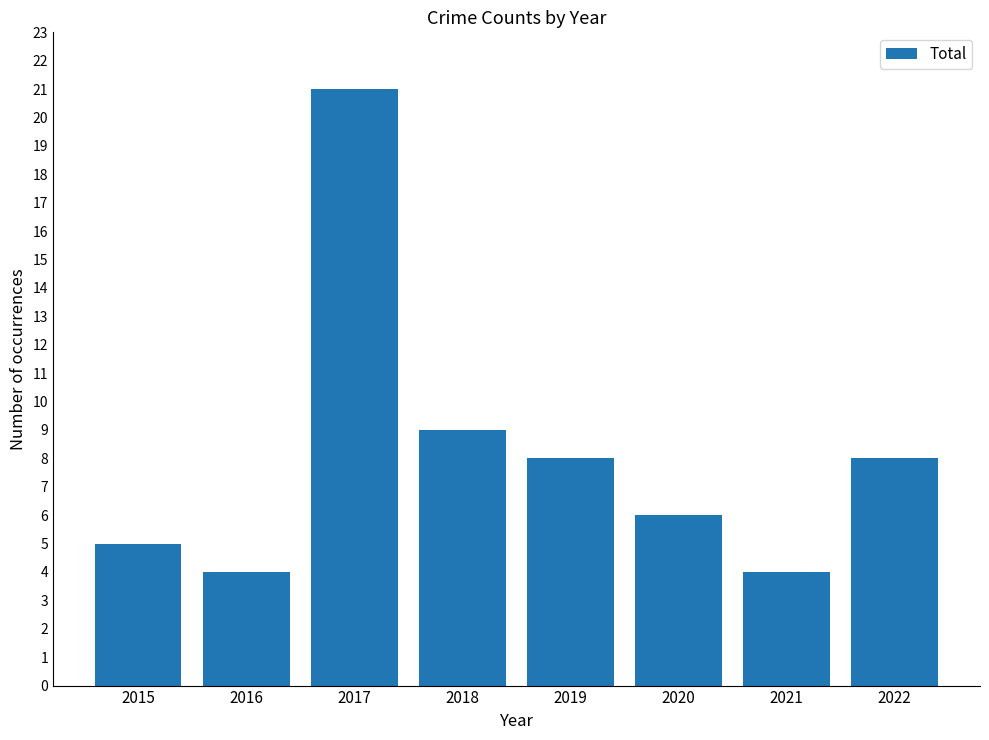

Reading left to right, transcribe all the data shown in this chart.

5	4	21	9	8	6	4	8